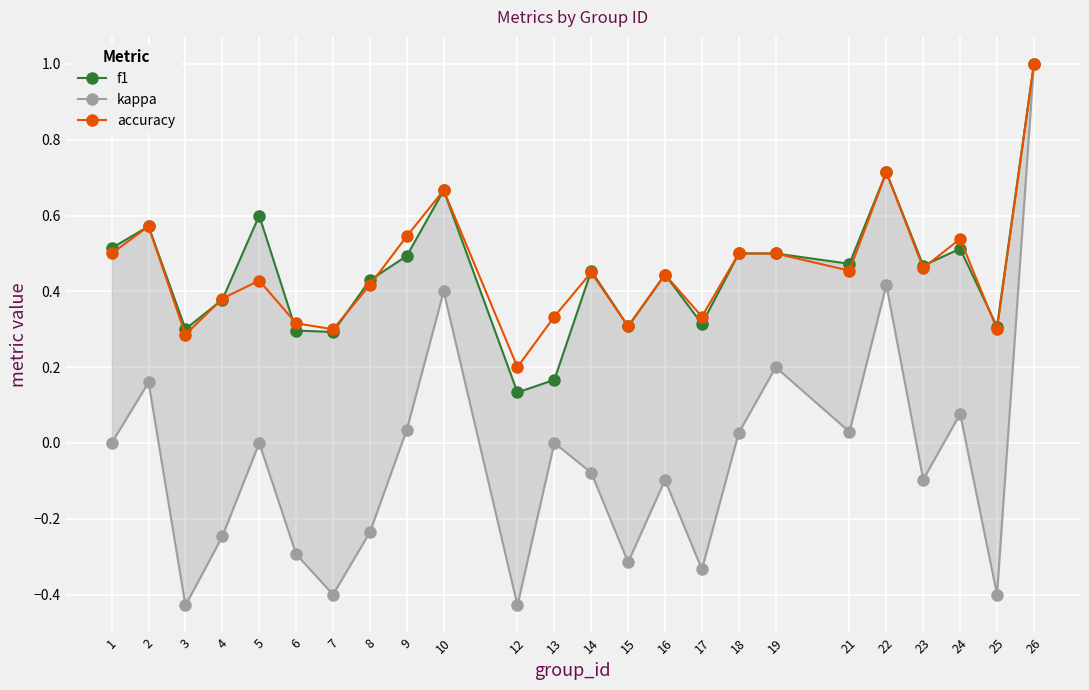

What is the maximum value for kappa?

1.0